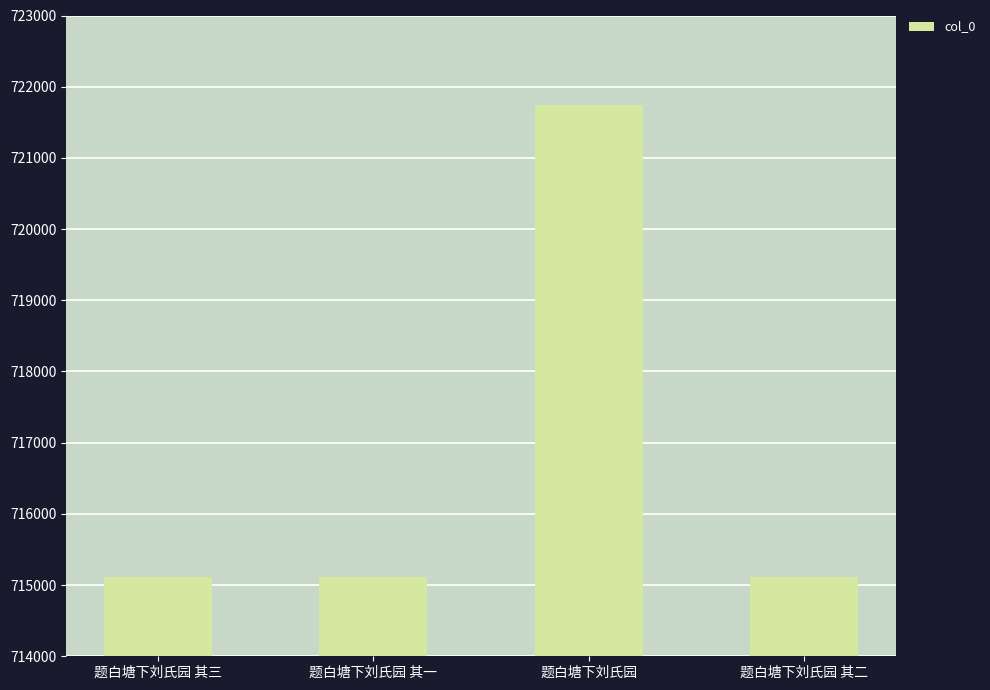

What is the sum of the values at 题白塘下刘氏园 and 题白塘下刘氏园 其一?

1436850